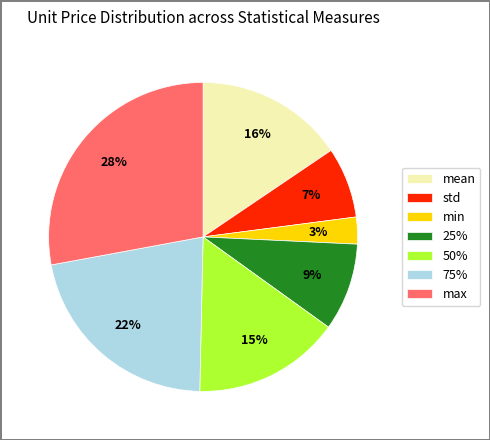

To the nearest percent, what is the average slice percentage?

14%